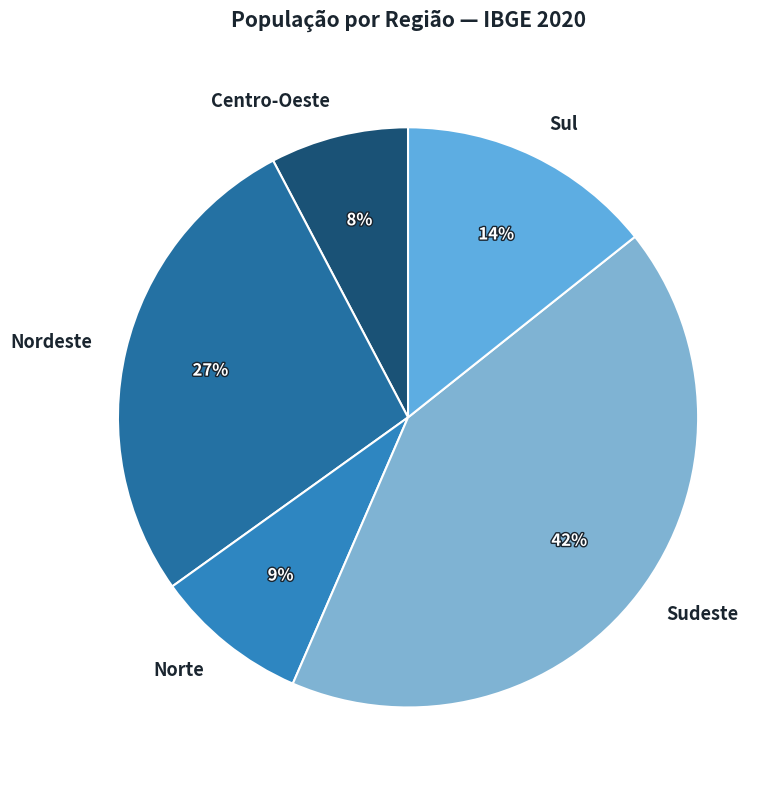

Between Nordeste and Sudeste, which is larger?

Sudeste